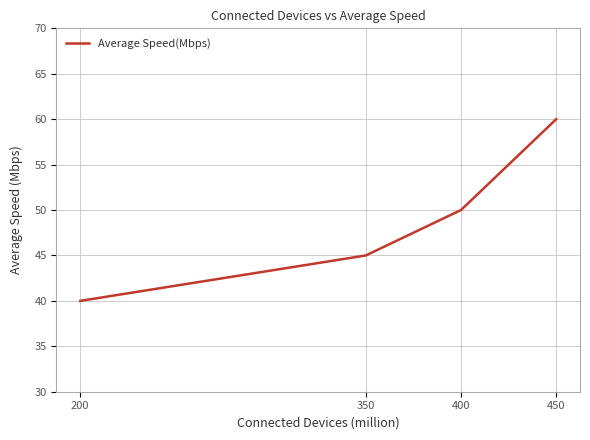

Between 450 and 200, which is larger?

450